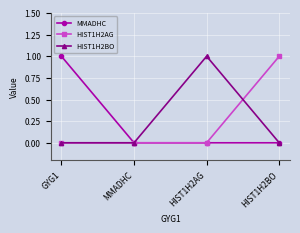

Which category has the highest value in the HIST1H2BO series?

HIST1H2AG